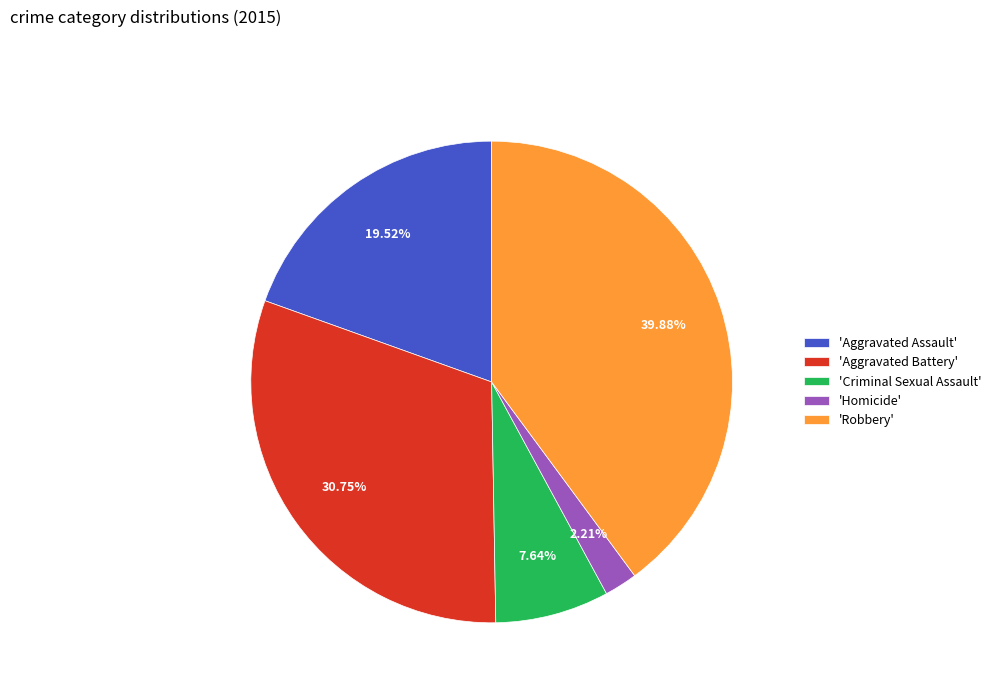

Rank the categories by value from highest to lowest.

'Robbery', 'Aggravated Battery', 'Aggravated Assault', 'Criminal Sexual Assault', 'Homicide'